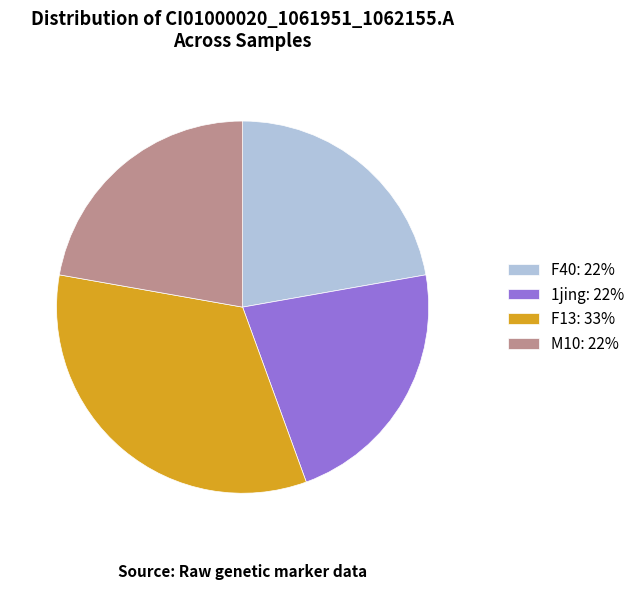

Combined, do F40: 22% and F13: 33% account for over 50%?

Yes